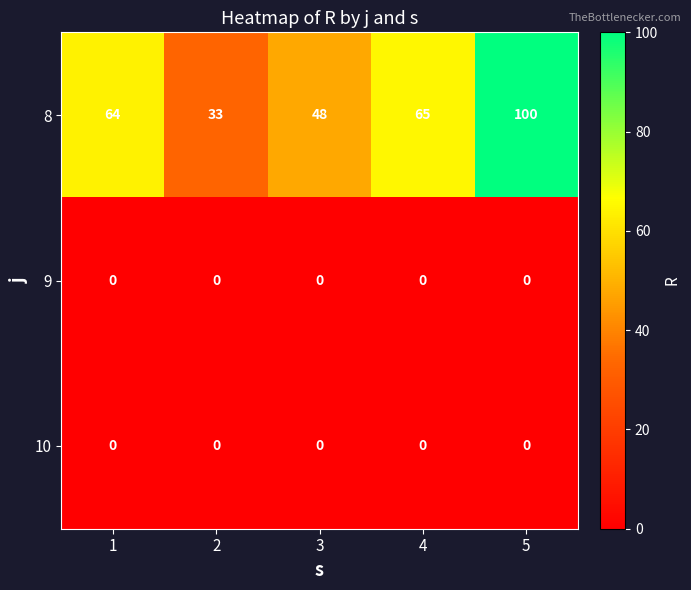

Which series changed the most between 1 and 4?

8